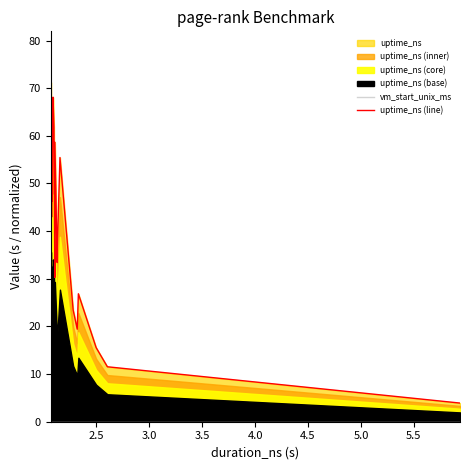

The value of vm_start_unix_ms at 4.0 is 0.0. True or false?

True